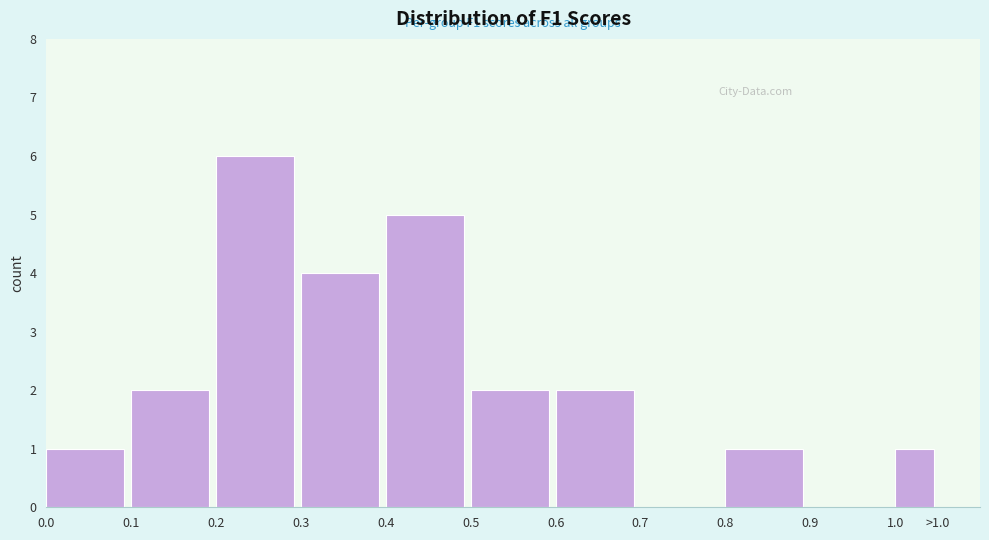

Reading right to left, what are all the values shown in this chart?

1.0=1	0.9=0	0.8=1	0.7=0	0.6=2	0.5=2	0.4=5	0.3=4	0.2=6	0.1=2	0.0=1